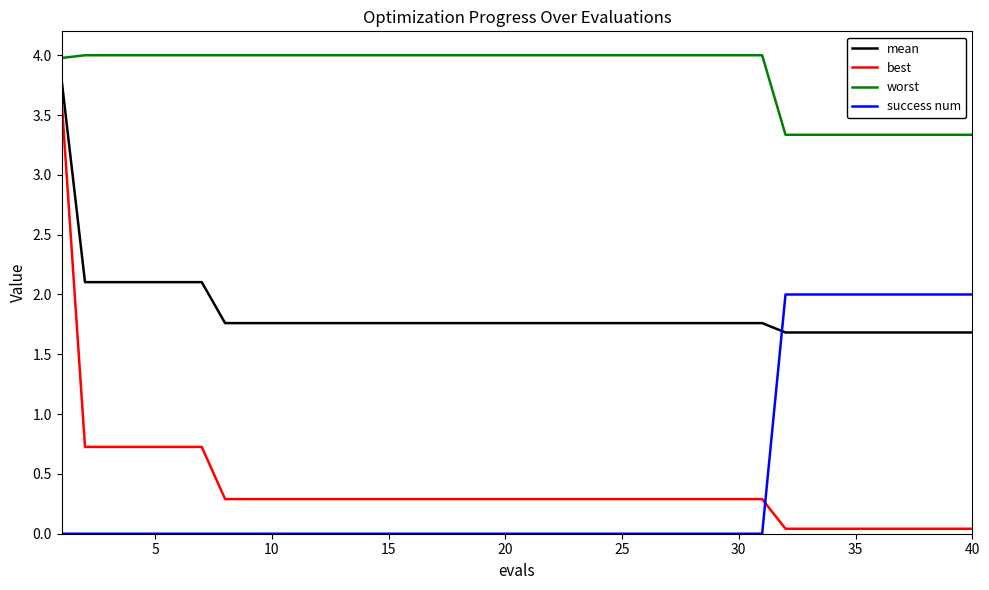

Which series has the widest spread of values?

best